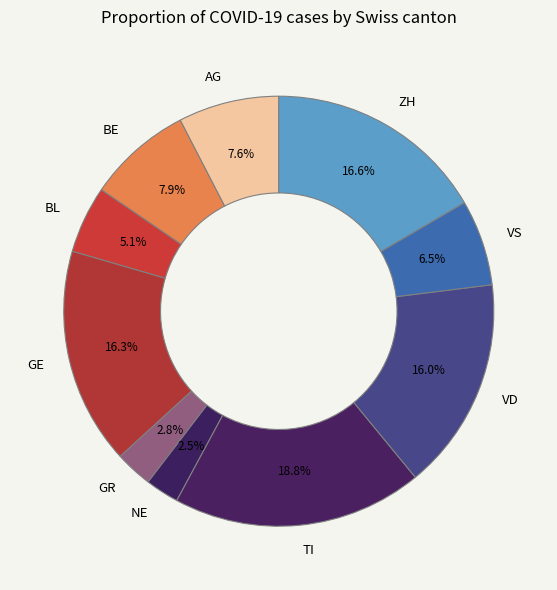

Count the number of slices in the pie.

10